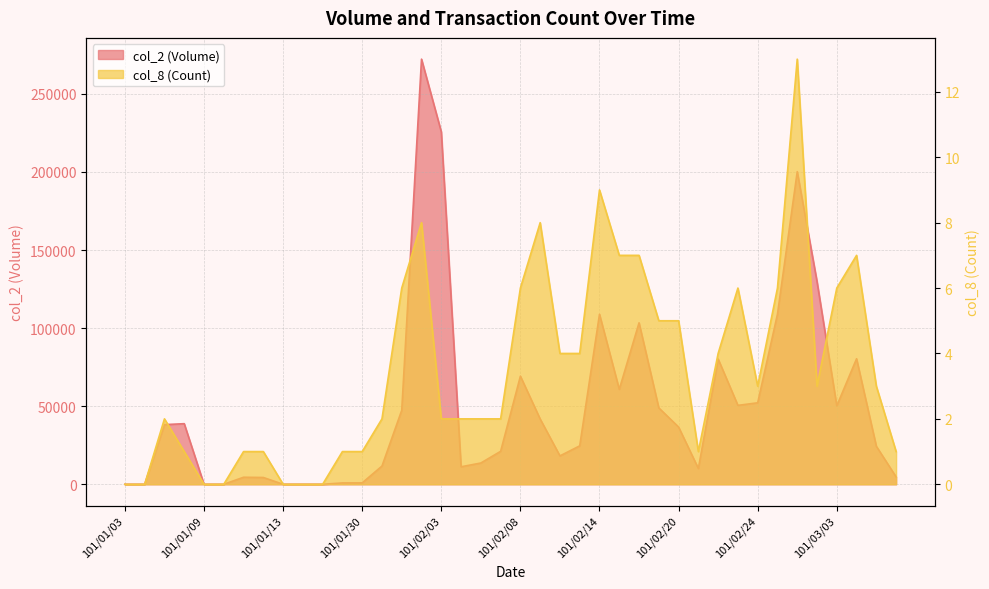

True or false: col_2 has a value of 398 at 101/01/18.

False